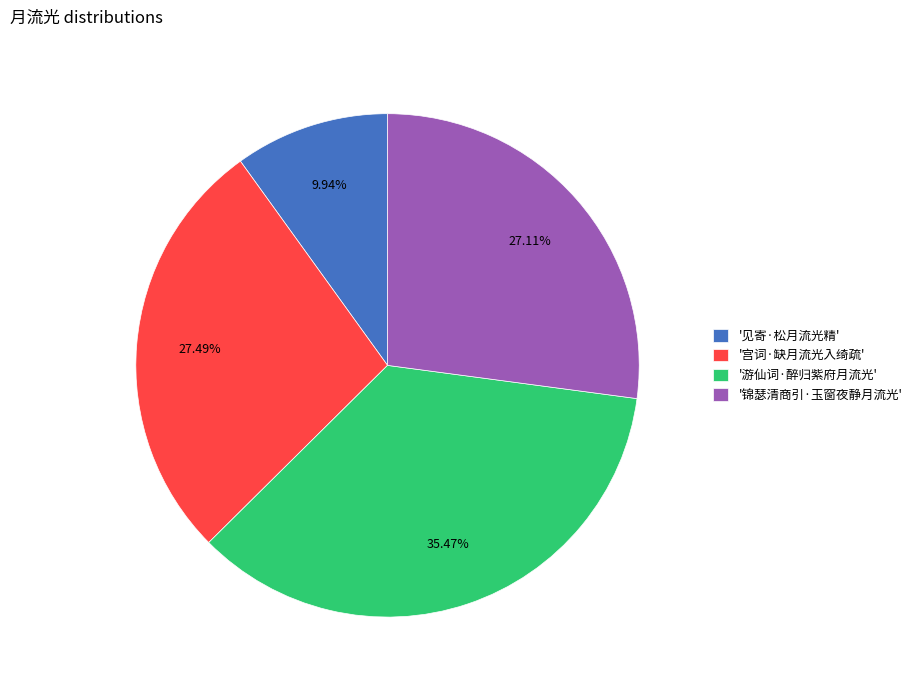

Is the sum of '锦瑟清商引·玉窗夜静月流光' and '游仙词·醉归紫府月流光' greater than half?

Yes